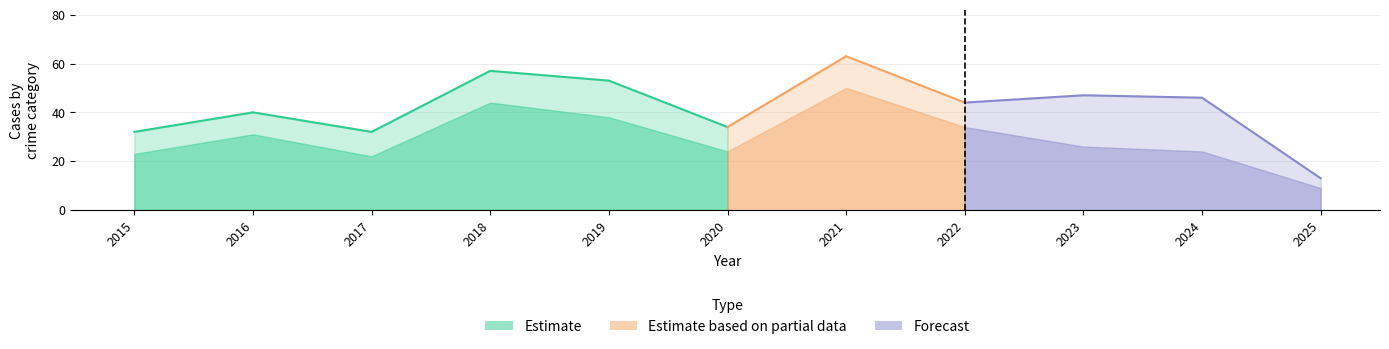

In Total, how many points are higher than both neighbors (excluding endpoints)?

4